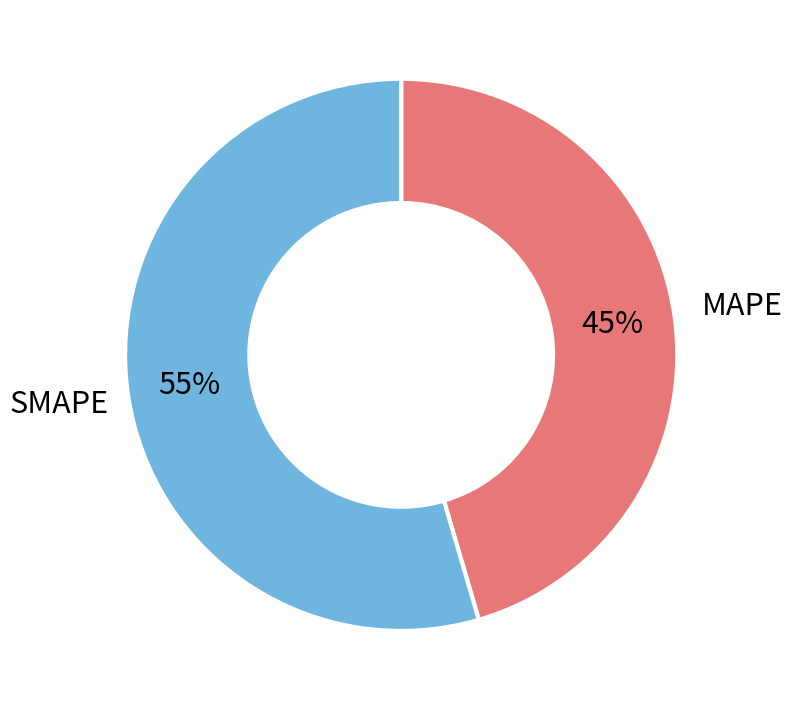

Does MAPE represent more than half of the total?

No